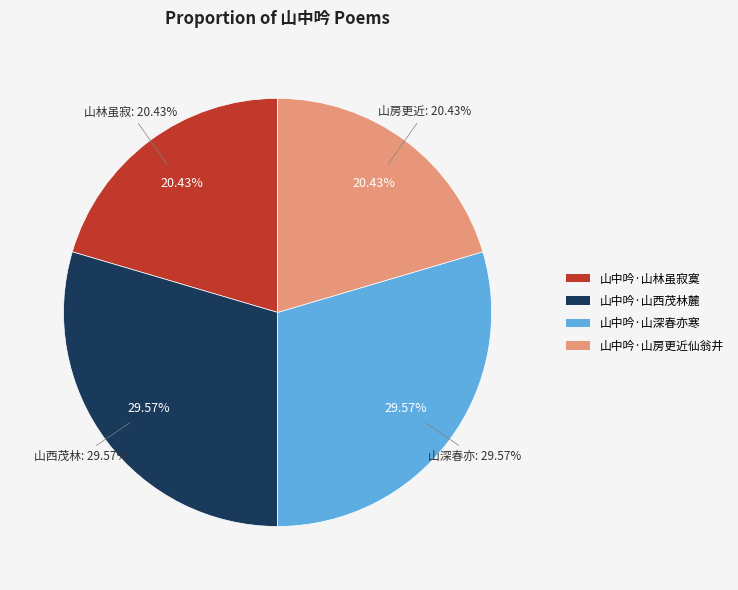

Combined, do 山中吟·山西茂林麓 and 山中吟·山深春亦寒 account for over 50%?

Yes